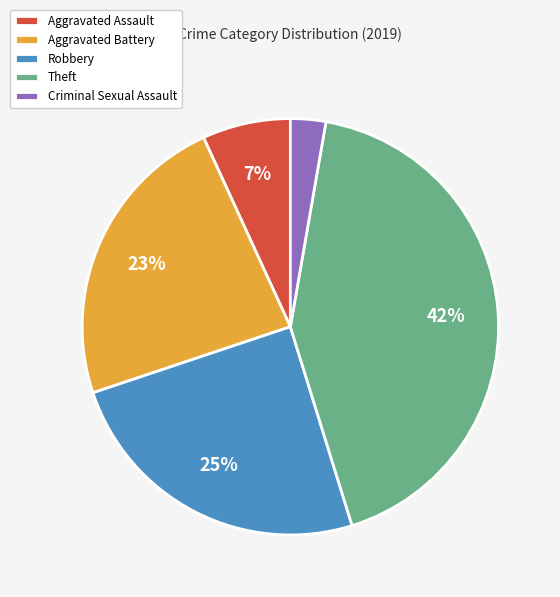

To the nearest percent, what percentage of the pie is Theft?

42%